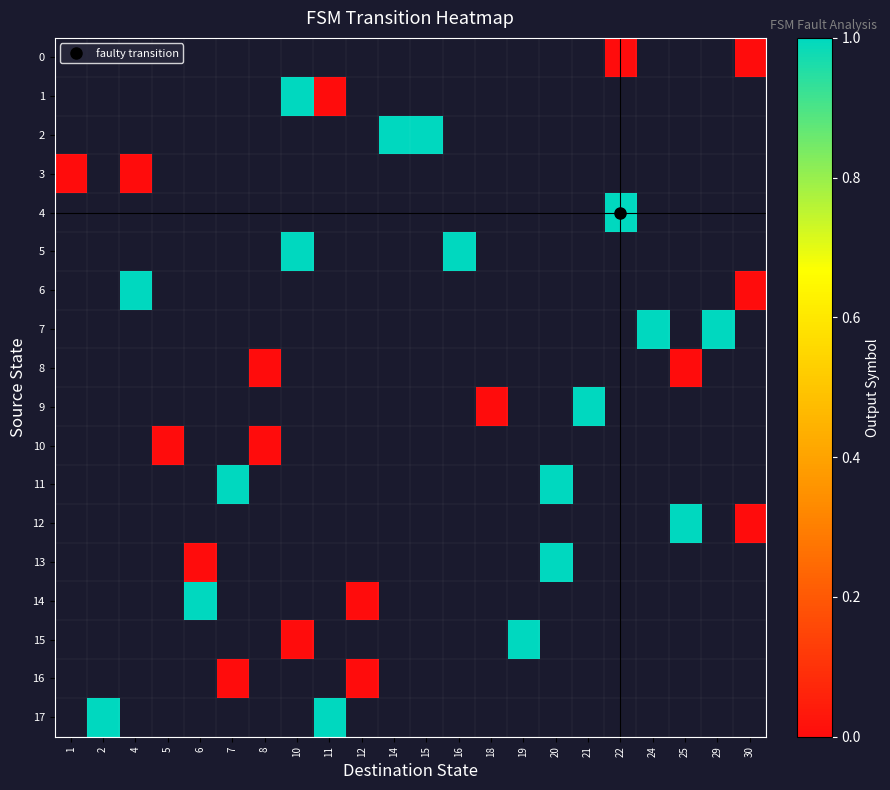

How many data points does each series have?

22